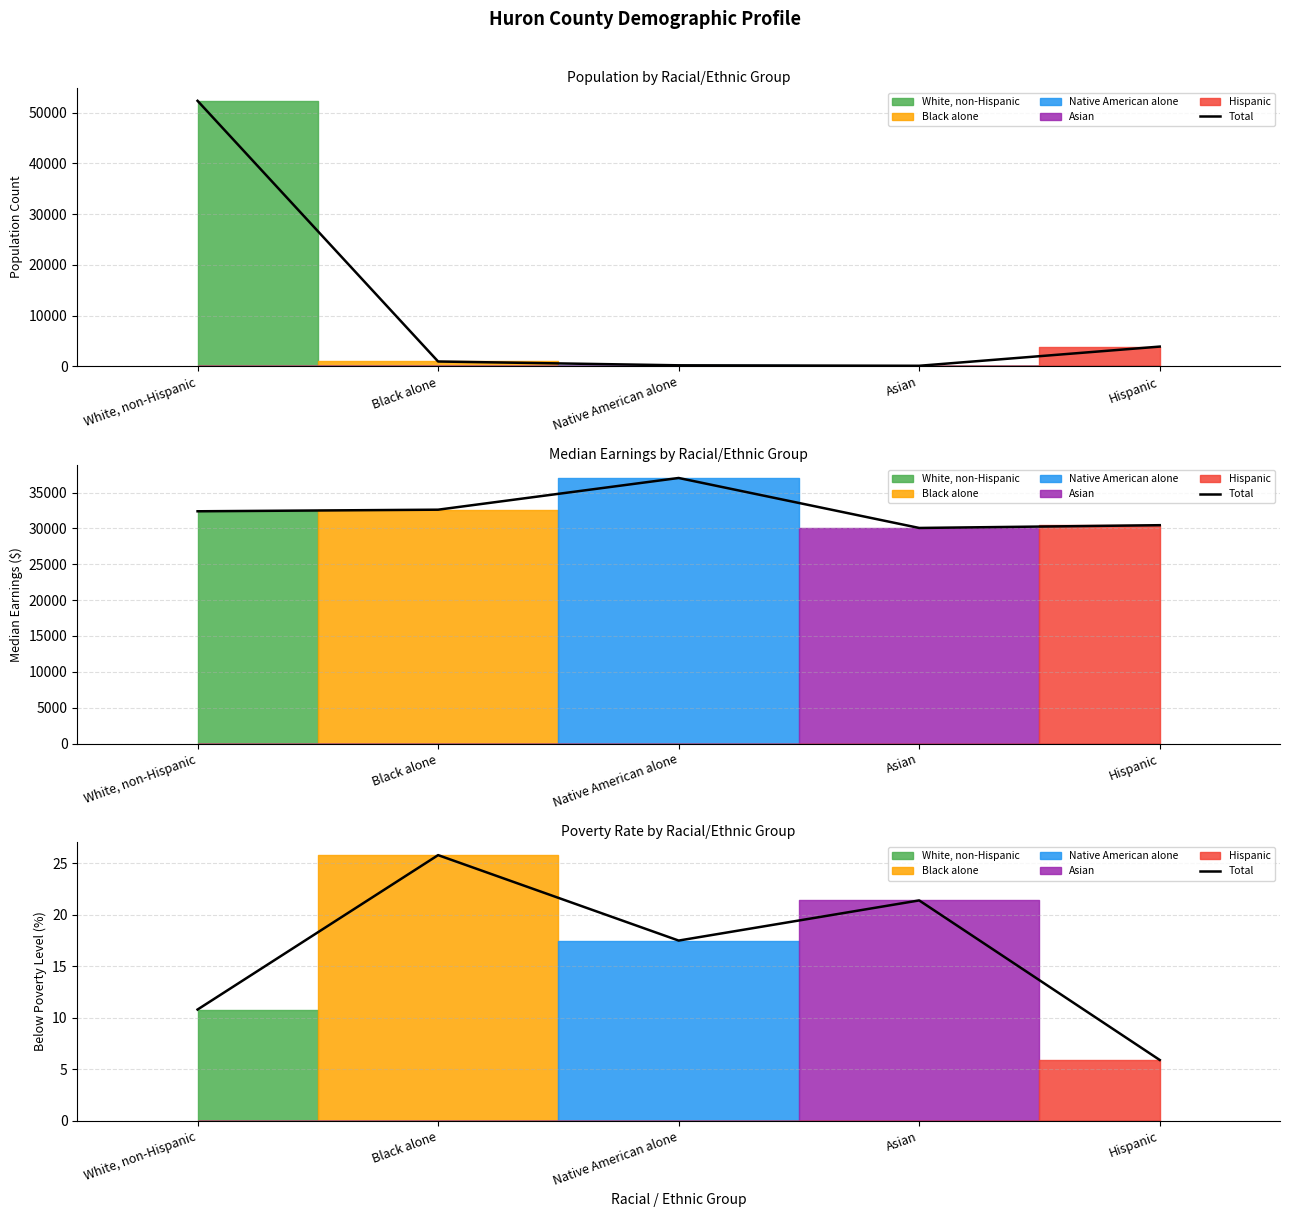

List the labels in order of value, smallest first.

Hispanic, White, non-Hispanic, Native American alone, Asian, Black alone